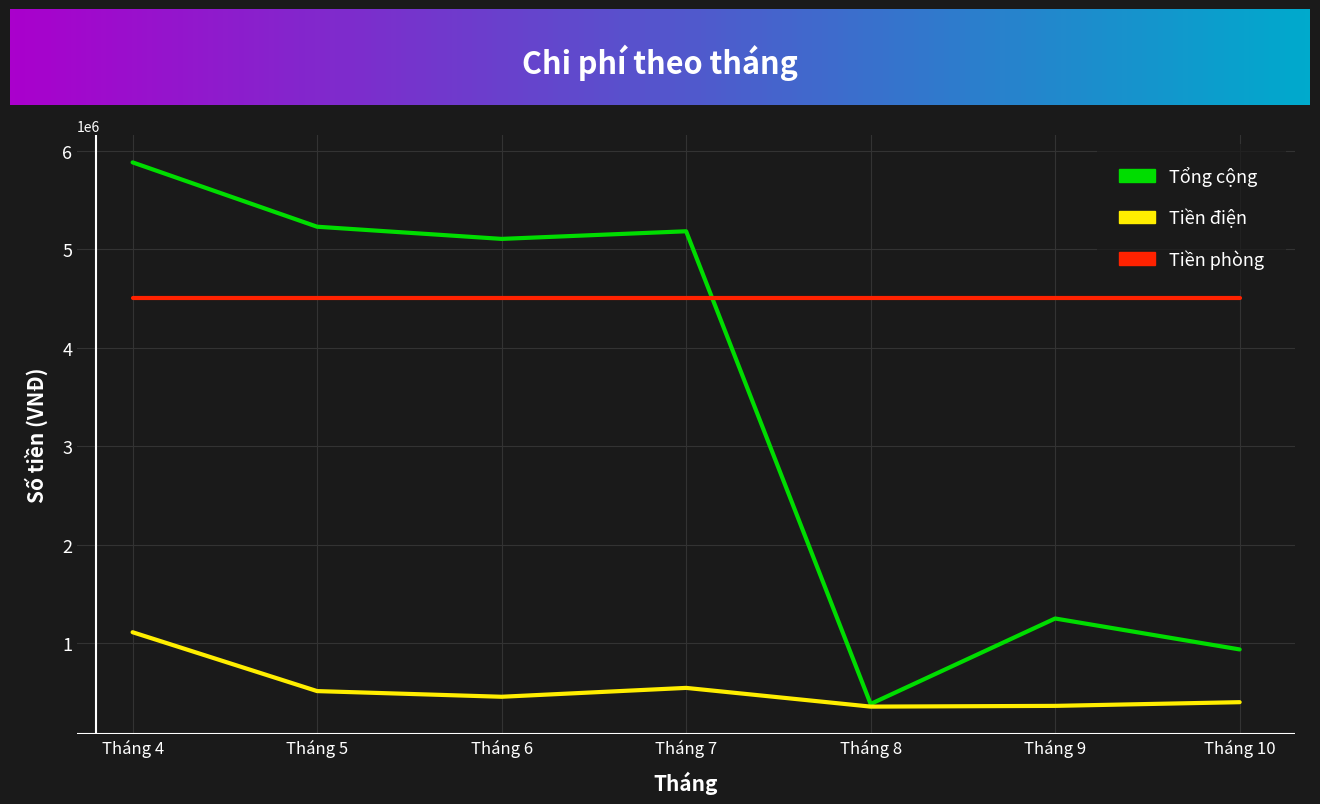

Between Tháng 6 and Tháng 10, which series saw the biggest shift?

Tổng cộng